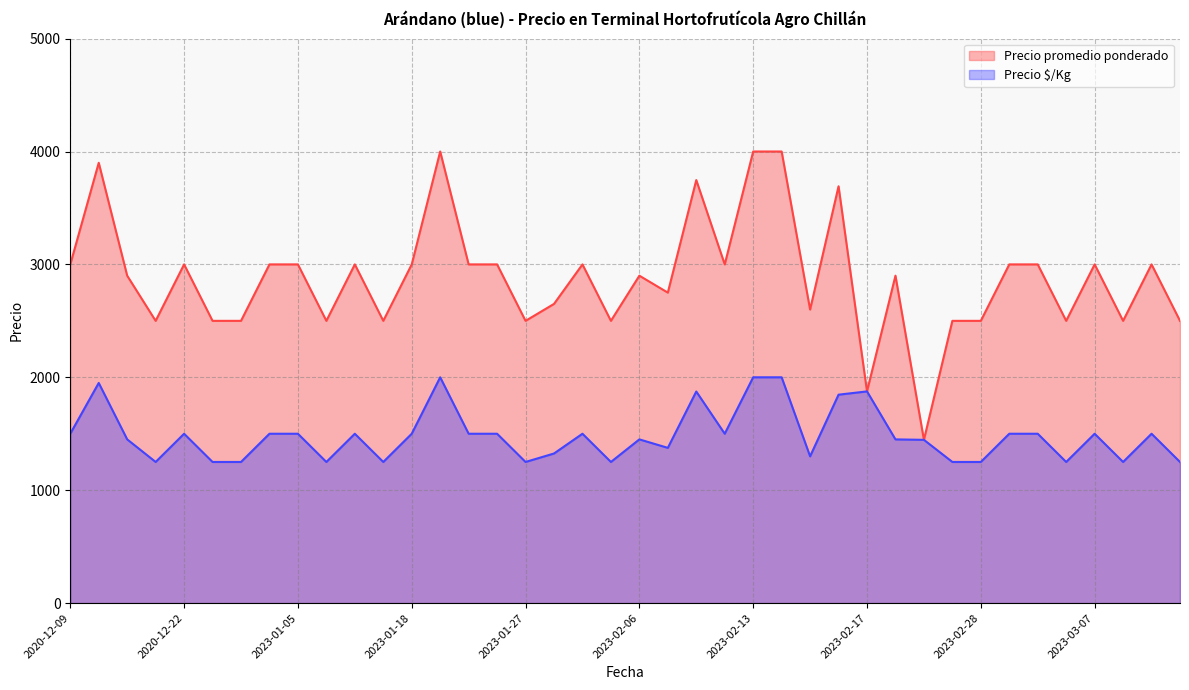

List the series in order of their overall mean, lowest first.

Precio $/Kg, Precio promedio ponderado